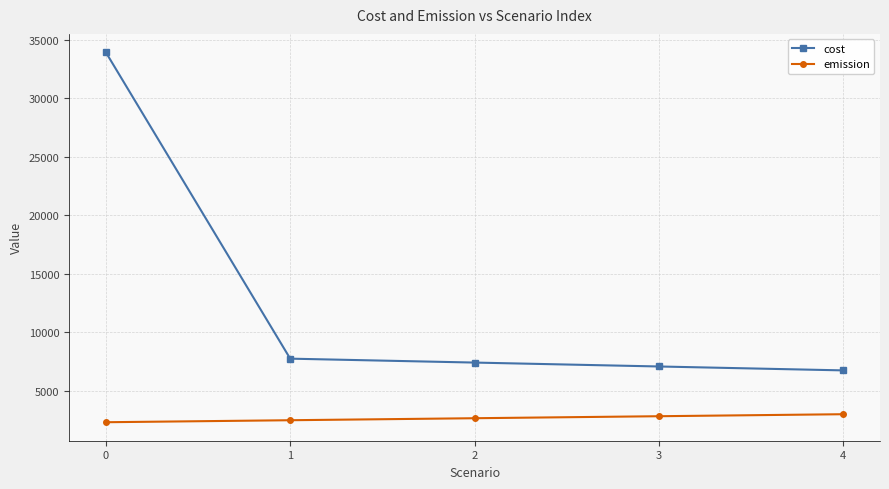

True or false: emission and cost intersect in this chart.

False